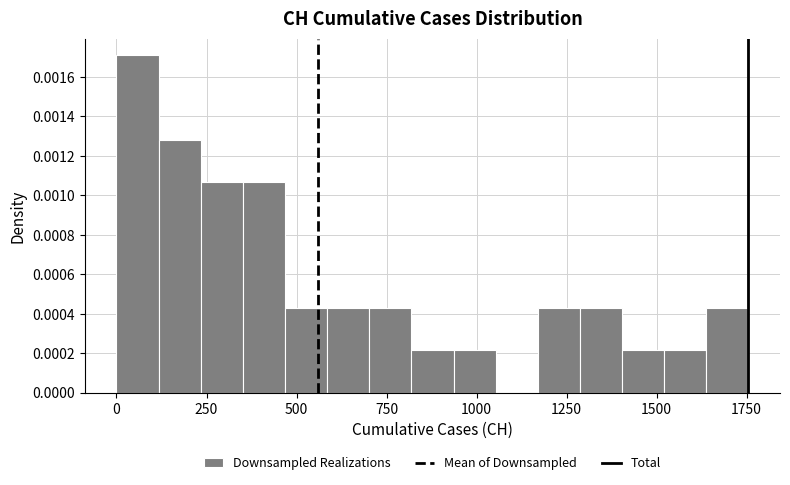

Around what value on the x-axis is the tallest bar? Give the approximate position of its centre, as read against the axis.

50